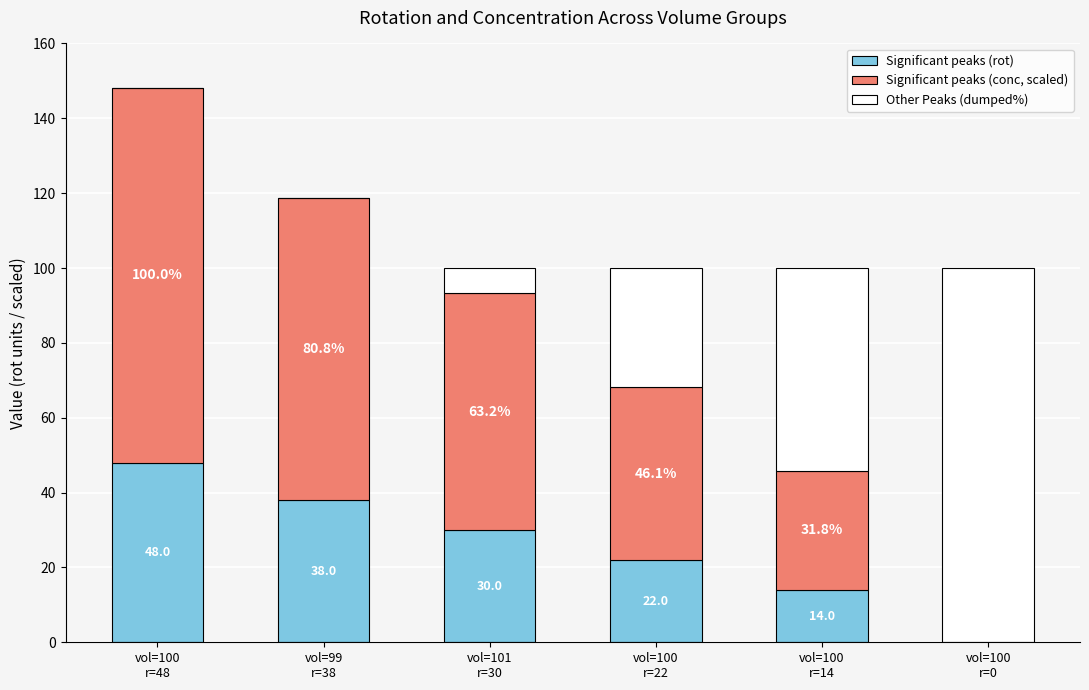

Which category has the highest value in the Significant peaks (rot) series?

vol=100
r=48